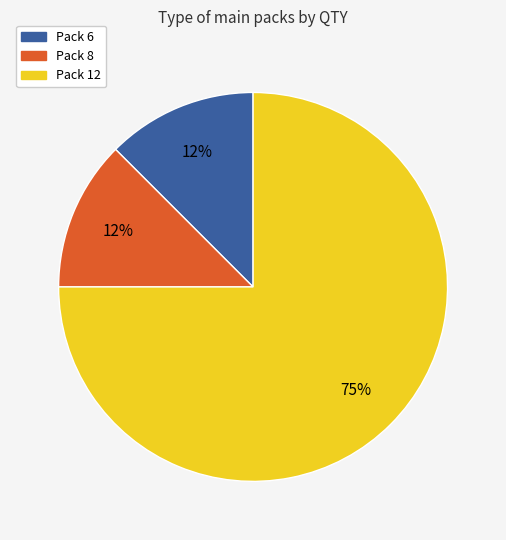

To the nearest percent, what is the average slice percentage?

33%